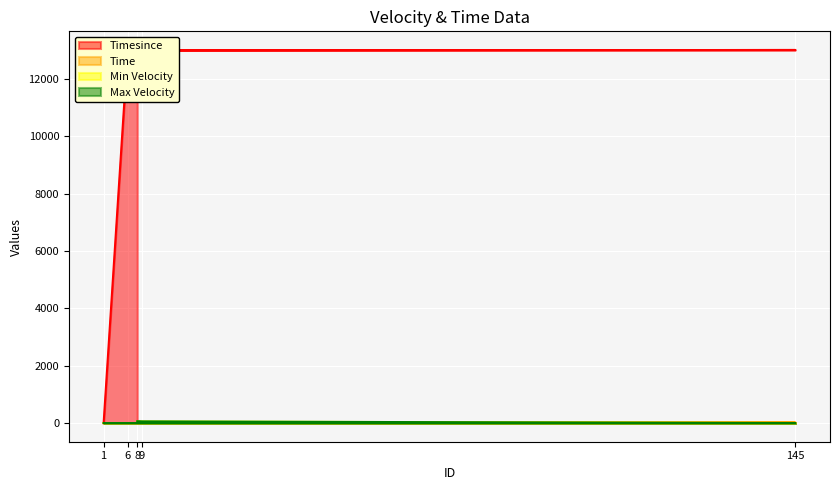

Rank the series by their maximum value, from lowest to highest.

Time, Min Velocity, Max Velocity, Timesince